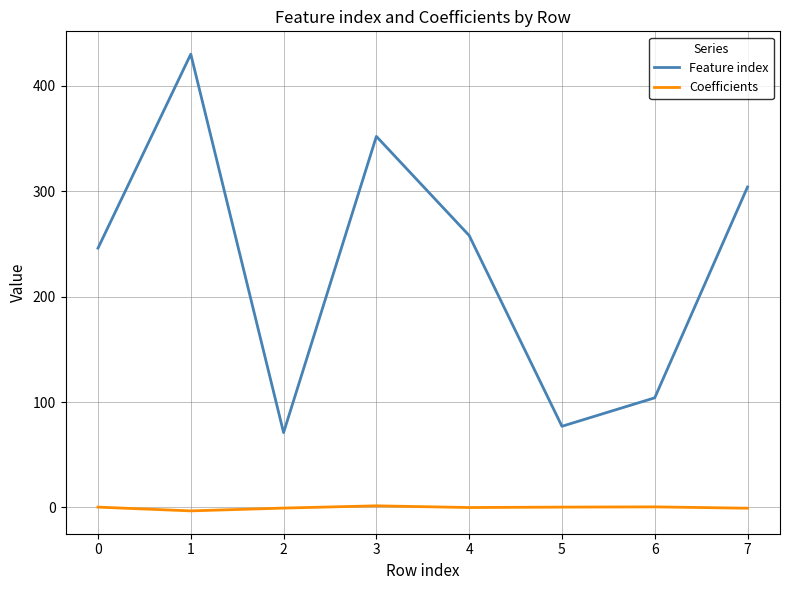

Rank the categories by Feature index value from highest to lowest.

1, 3, 7, 4, 0, 6, 5, 2